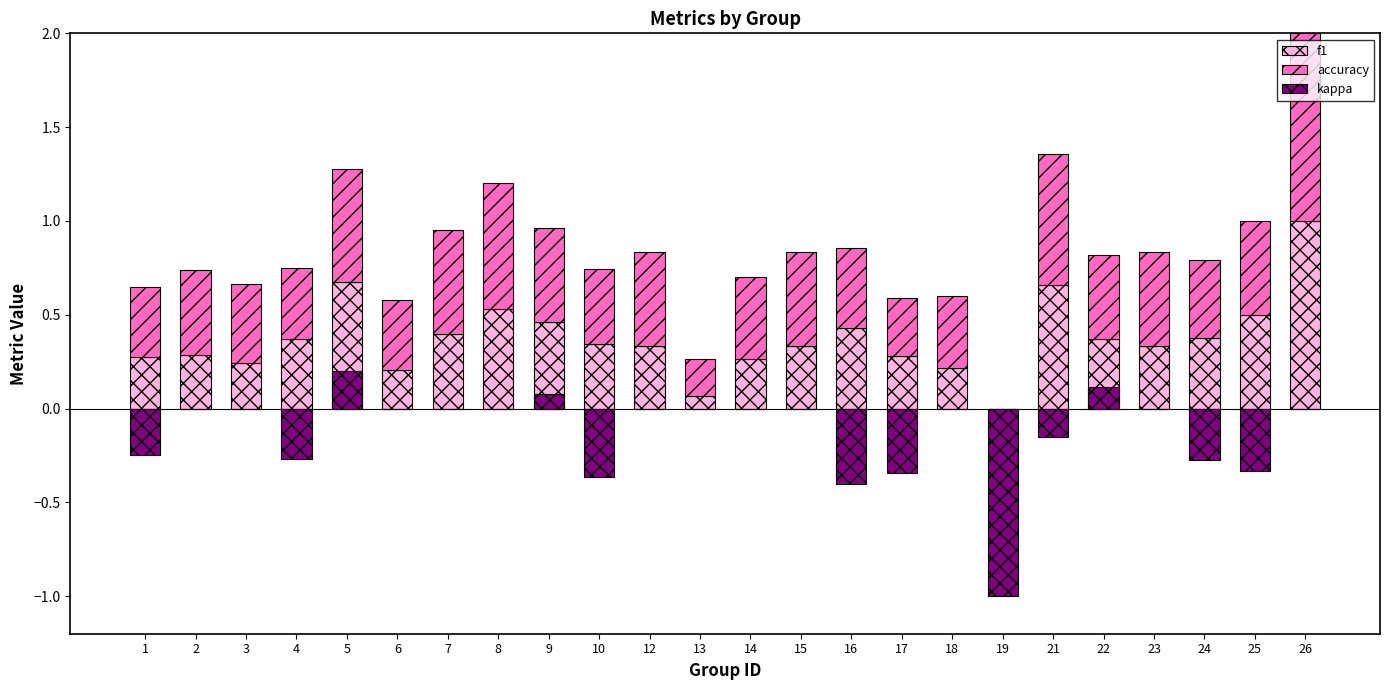

Count the number of data series in this chart.

3